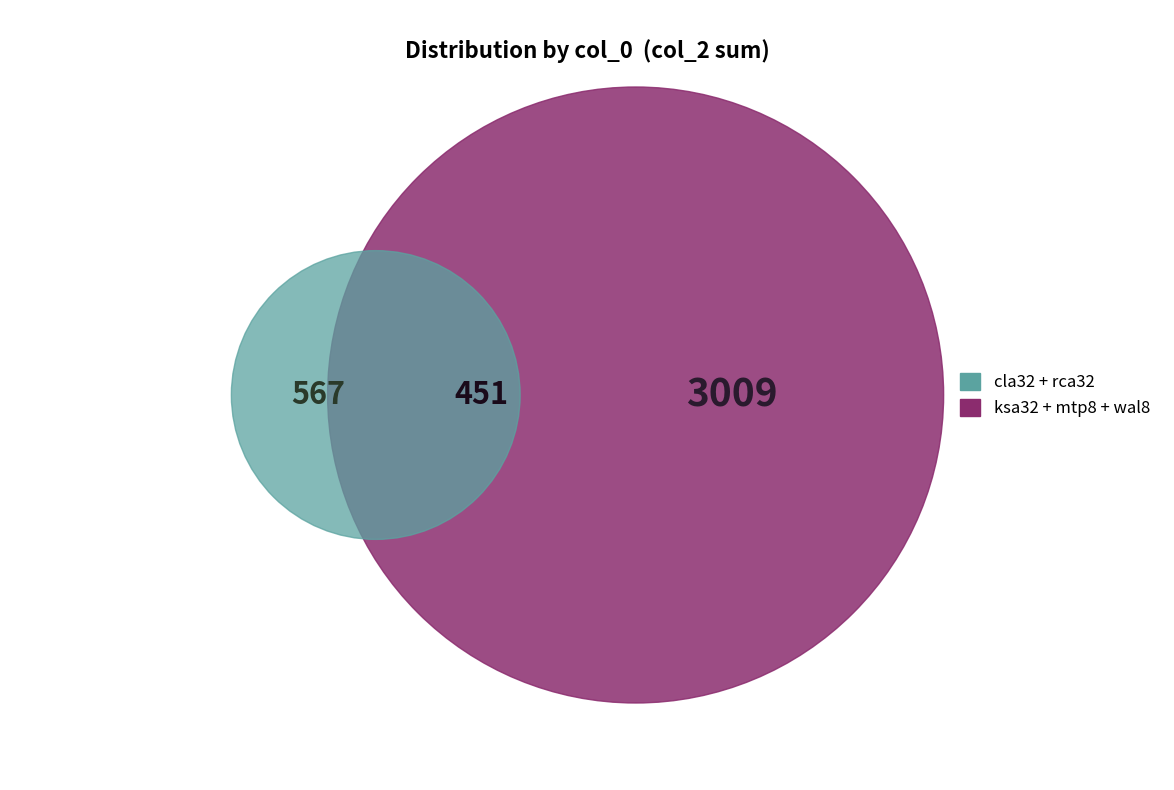

To the nearest percent, what is the average slice percentage?

20%